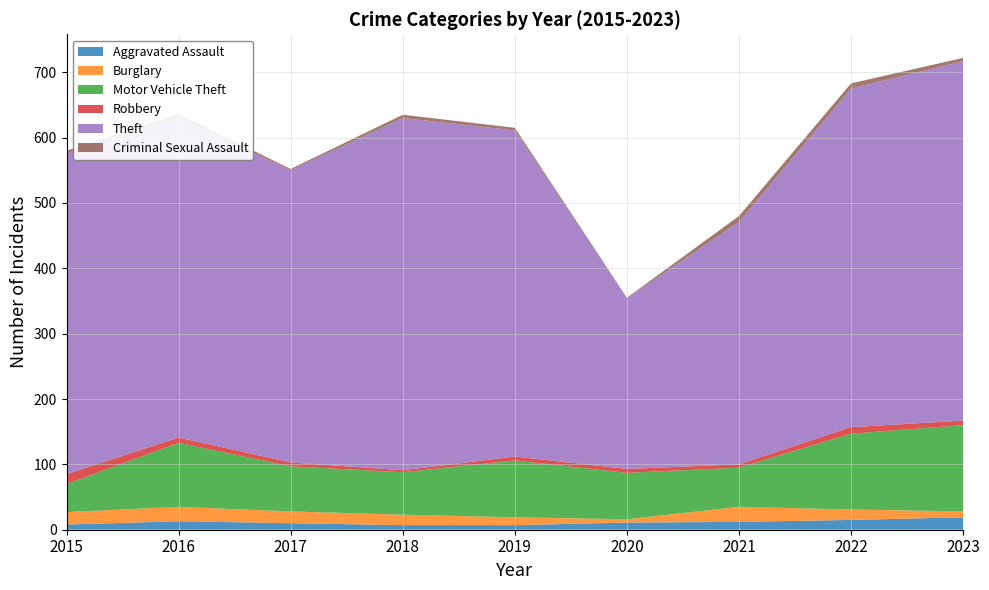

Reading left to right, transcribe all the data shown in this chart.

Aggravated Assault: 8	13	10	7	7	11	12	15	19
Burglary: 19	22	18	16	12	5	23	16	9
Motor Vehicle Theft: 43	98	69	65	87	71	60	116	132
Robbery: 15	8	6	3	6	6	5	10	7
Theft: 491	489	447	539	499	261	371	518	550
Criminal Sexual Assault: 4	6	2	5	4	1	9	8	5